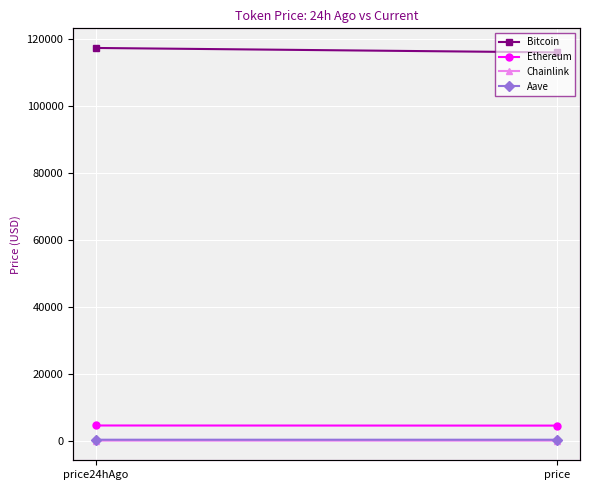

Which series has the largest total across all categories?

Bitcoin